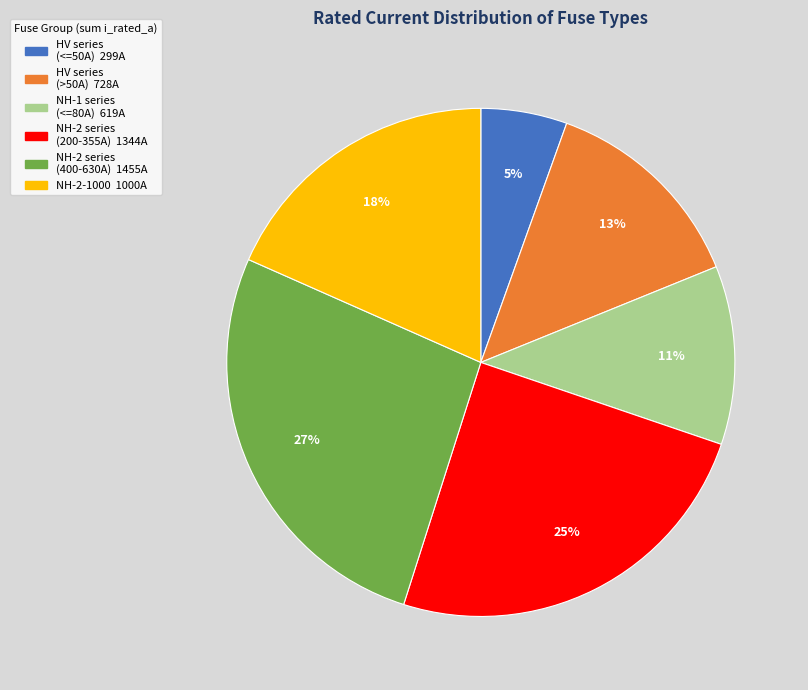

To the nearest percent, what is the average slice percentage?

17%